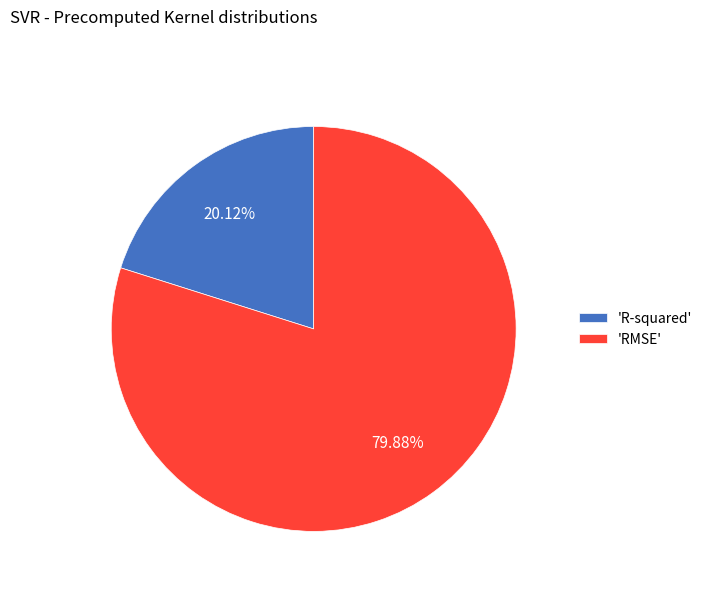

Approximately how many times larger is the value at 'R-squared' compared to 'RMSE'?

0.3